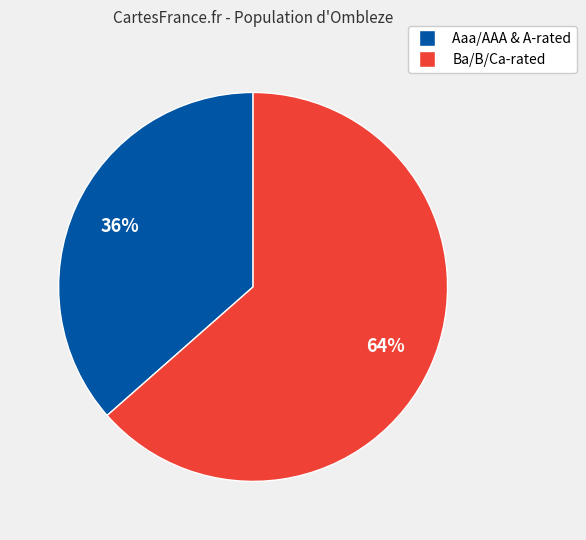

Is there any slice that represents more than half of the pie?

Yes